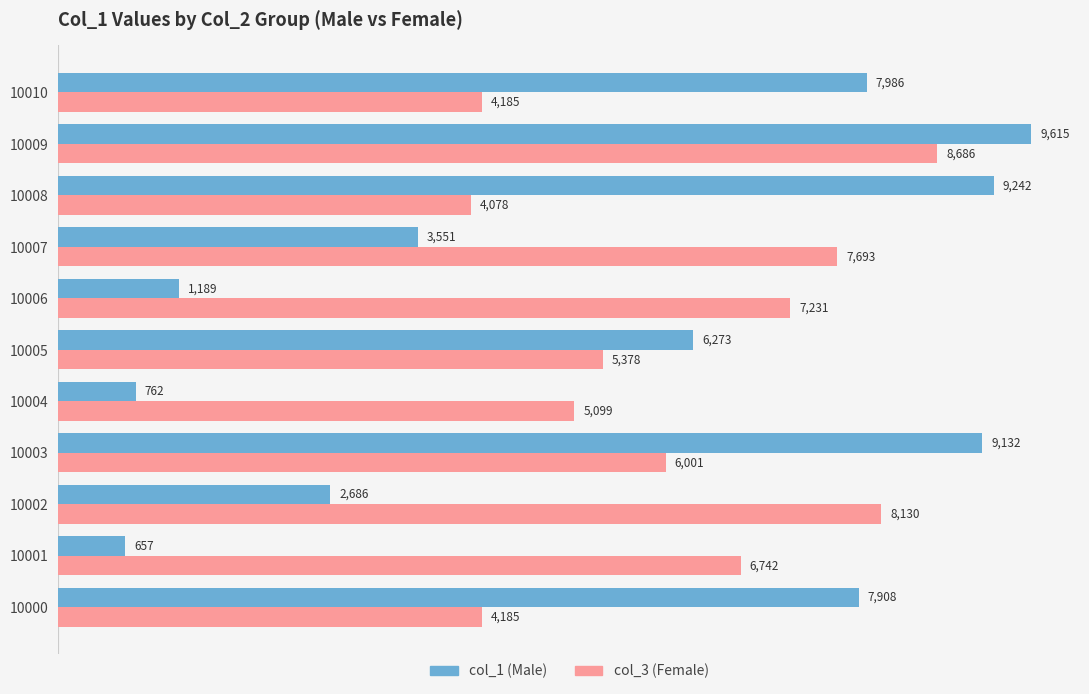

What is the difference between the highest and lowest values at 10007?

4142